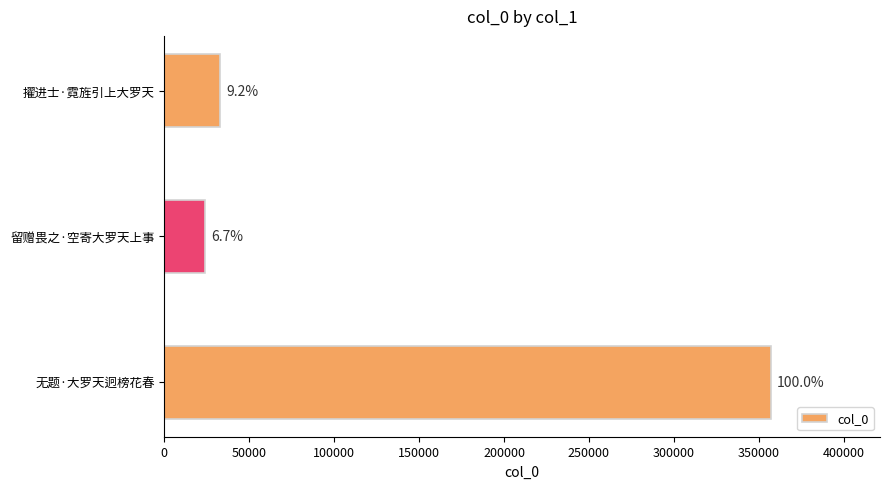

How many bars are there in total?

3